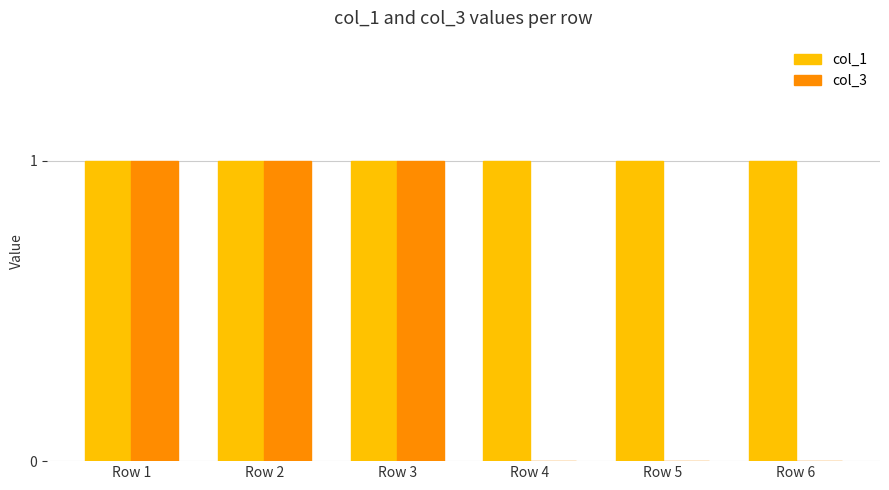

Is it true that col_3 equals 0 at Row 4?

True